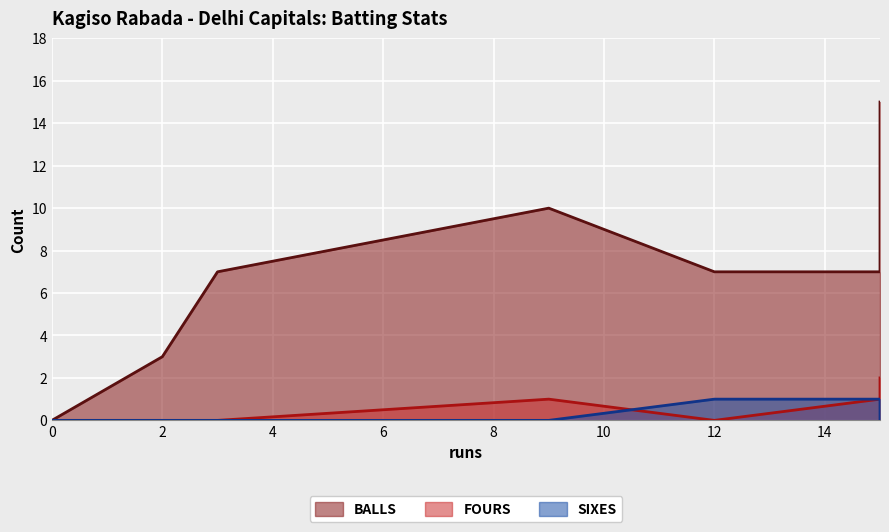

True or false: sixes and balls intersect in this chart.

False